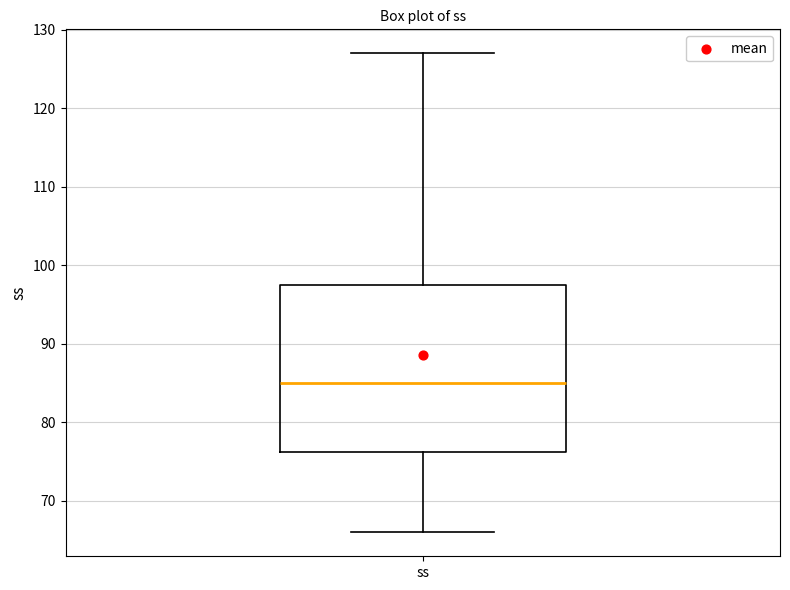

Where does the upper whisker of the box for ss end on the y-axis? The values are not printed on the chart, so give them approximately, as read against the axis.

127